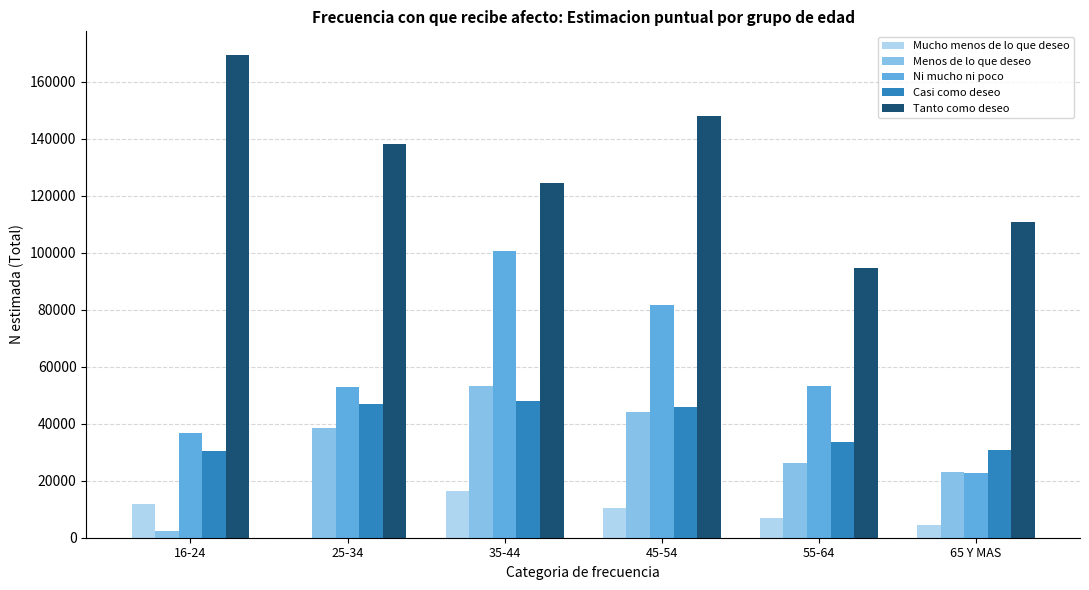

What is the sum of the Mucho menos de lo que deseo values at 55-64 and 45-54?

17410